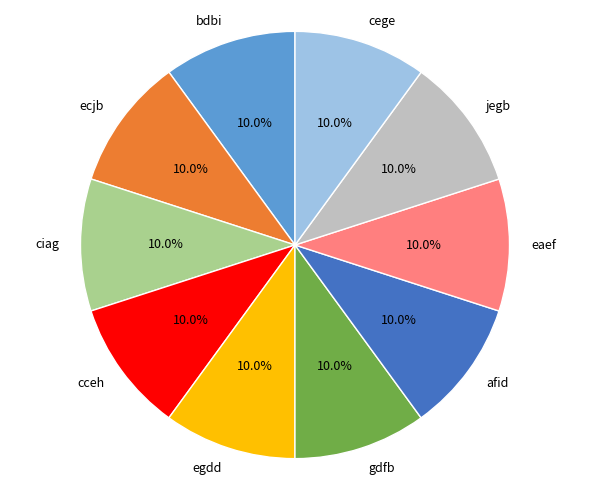

How many slices are in this pie chart?

10